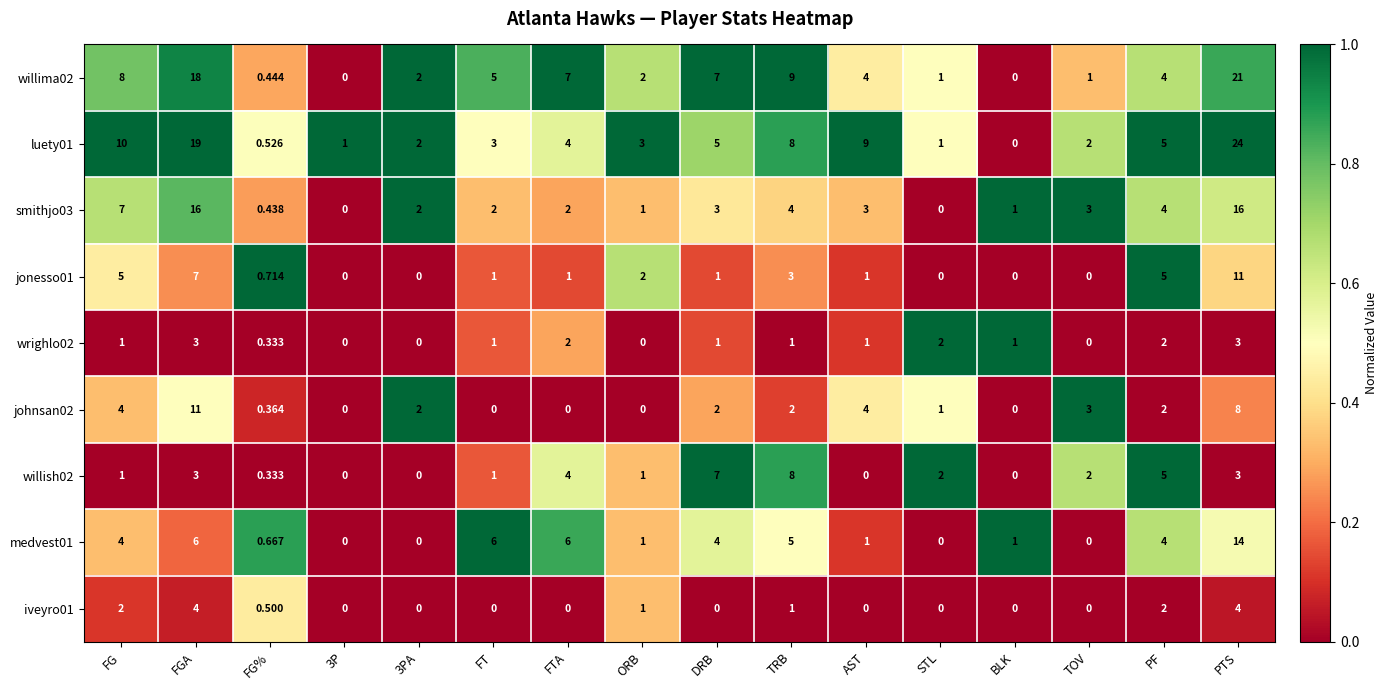

At which category is the sum across all series the highest?

PTS